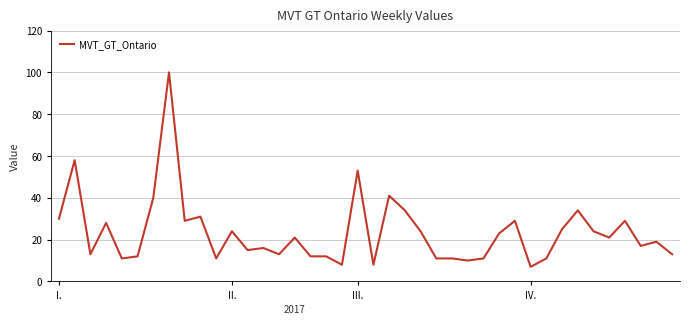

What is the minimum value shown in the chart?

7